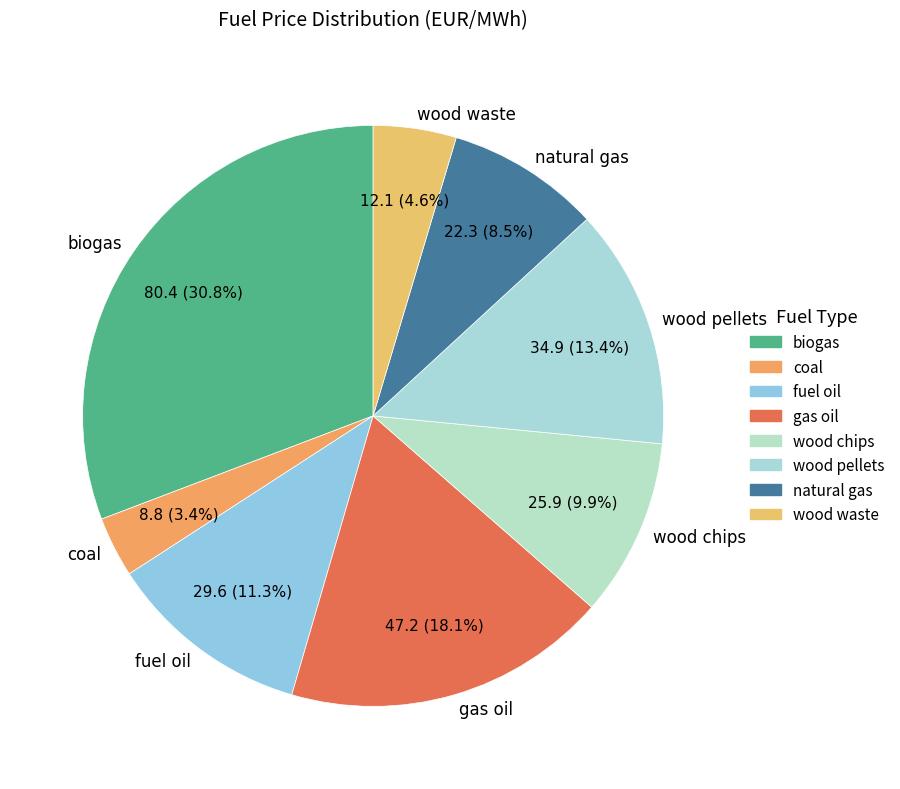

How many slices are in this pie chart?

8